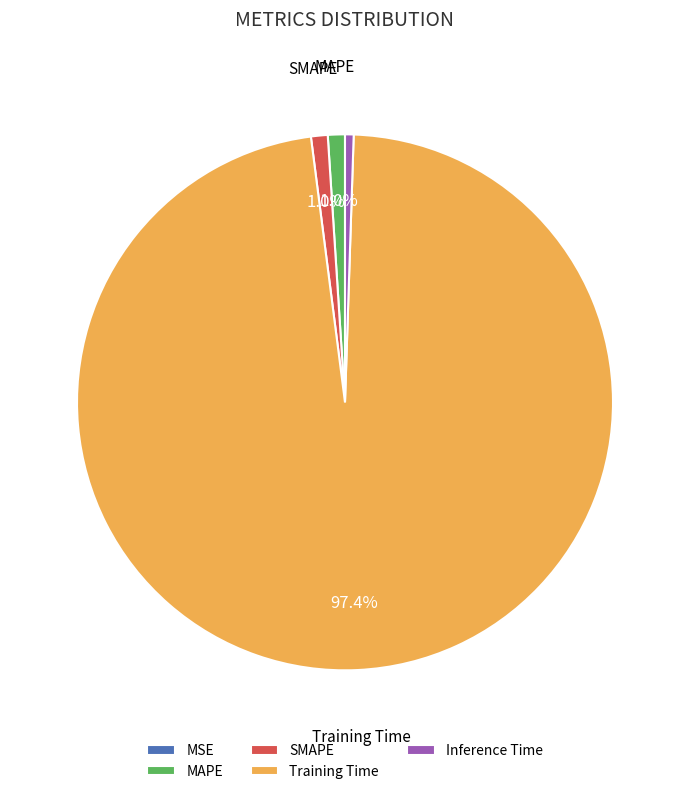

What is the majority slice?

Training Time